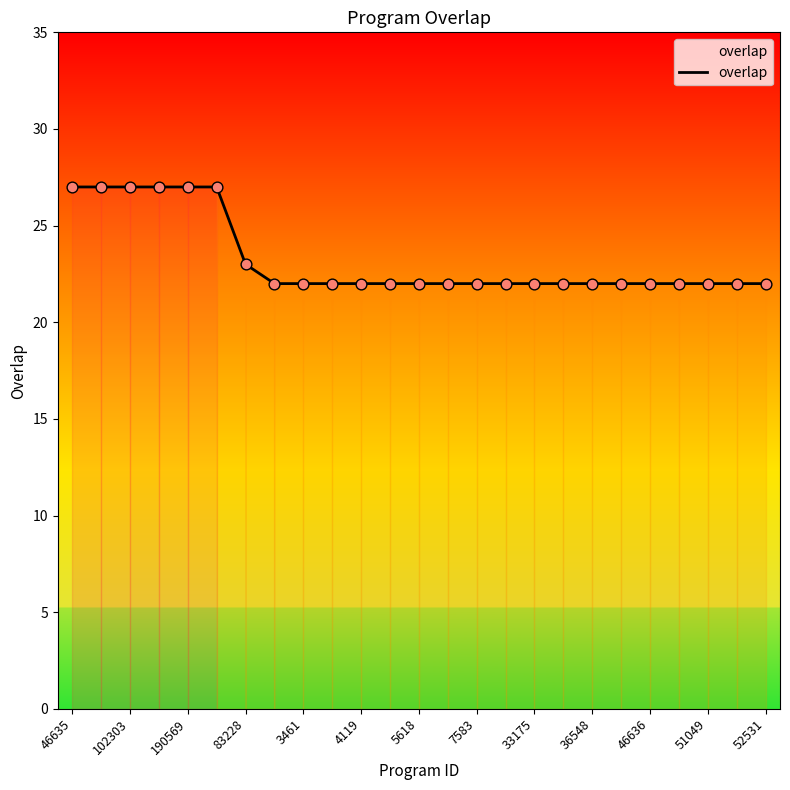

What is the maximum value shown in the chart?

27